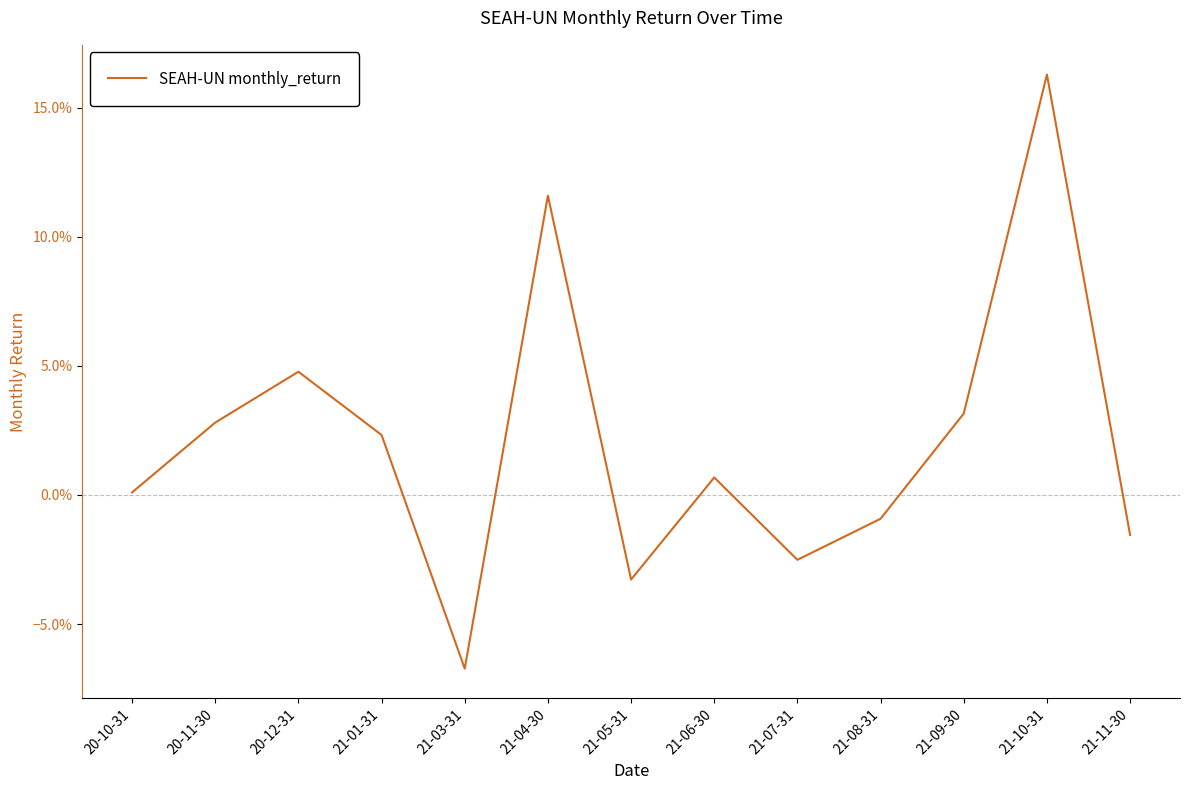

At which category does the chart reach its peak across all series?

21-10-31